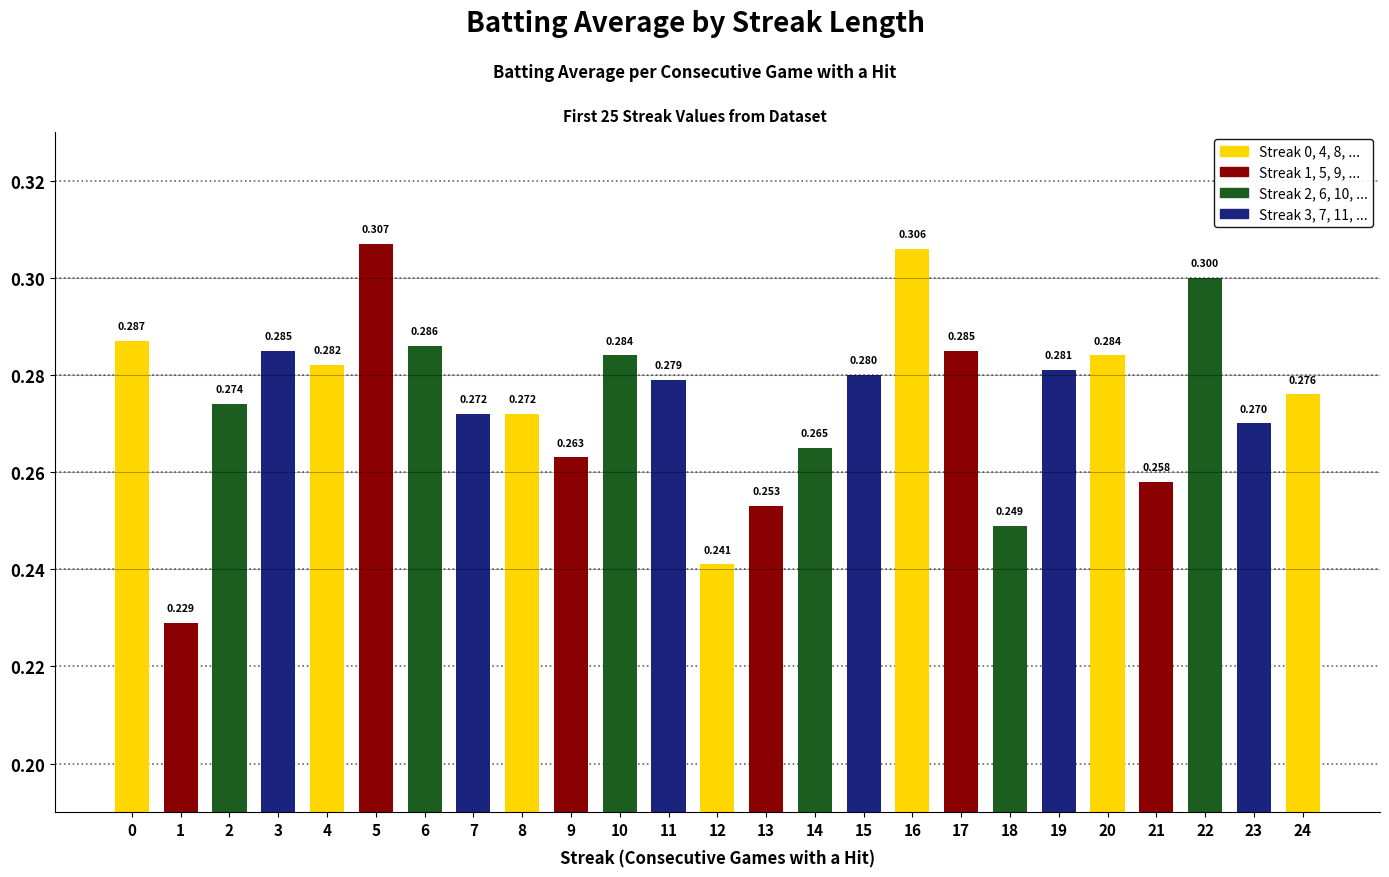

Which has a higher value, 22 or 1?

22